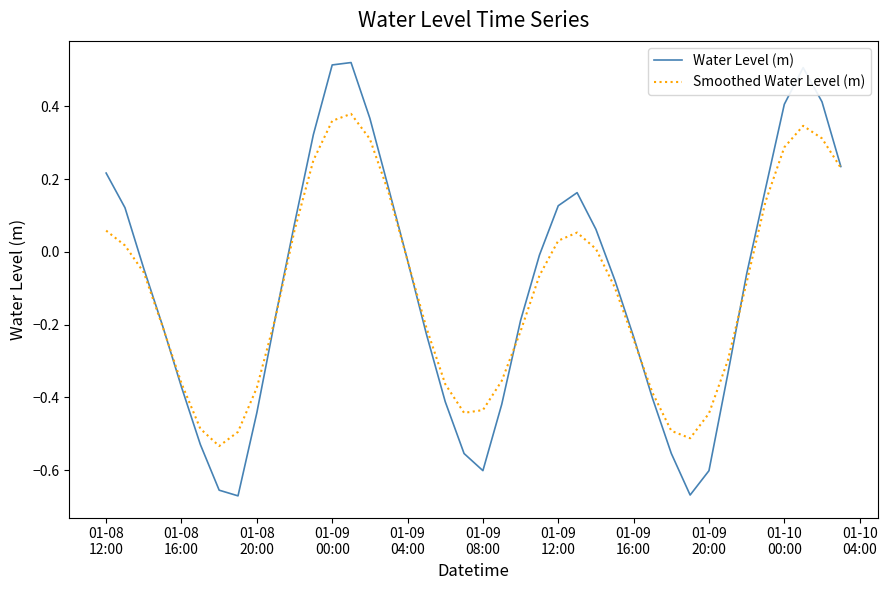

Which series has the widest spread of values?

Water Level (m)